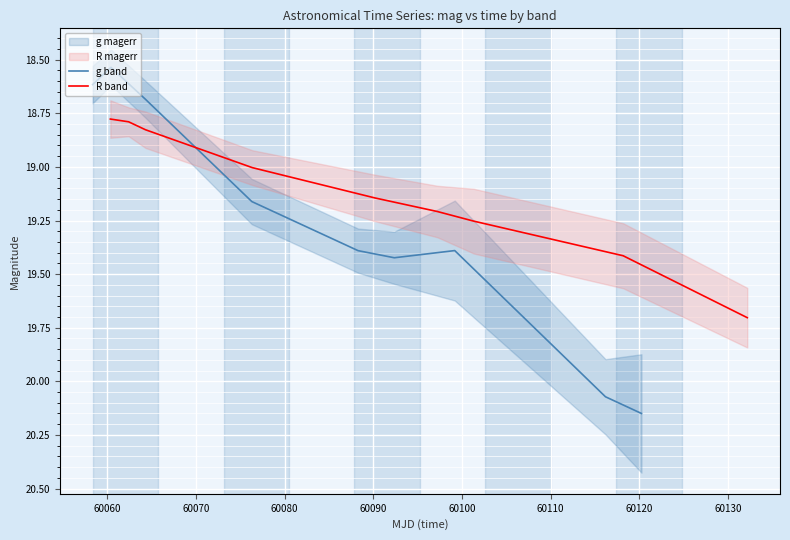

At which label is R band closest to 19?

60080